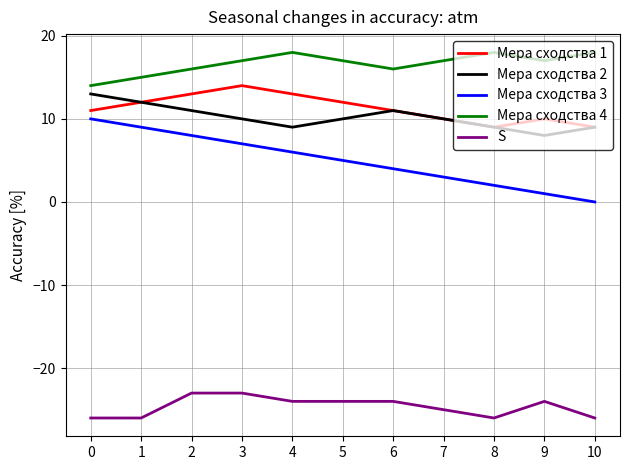

Is it true that S equals -40 at 3?

False